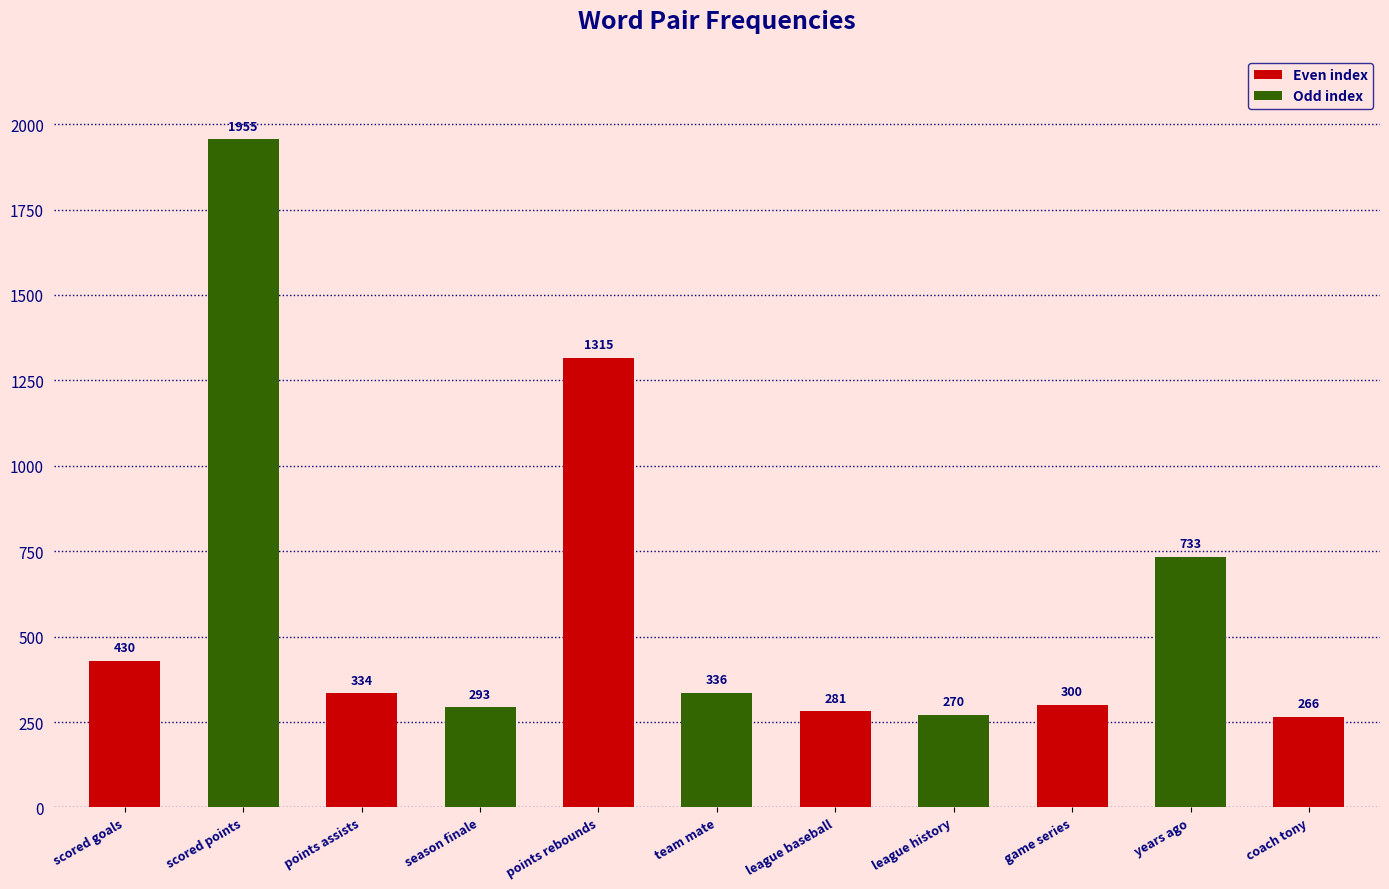

Where does the data first go above 334?

scored goals